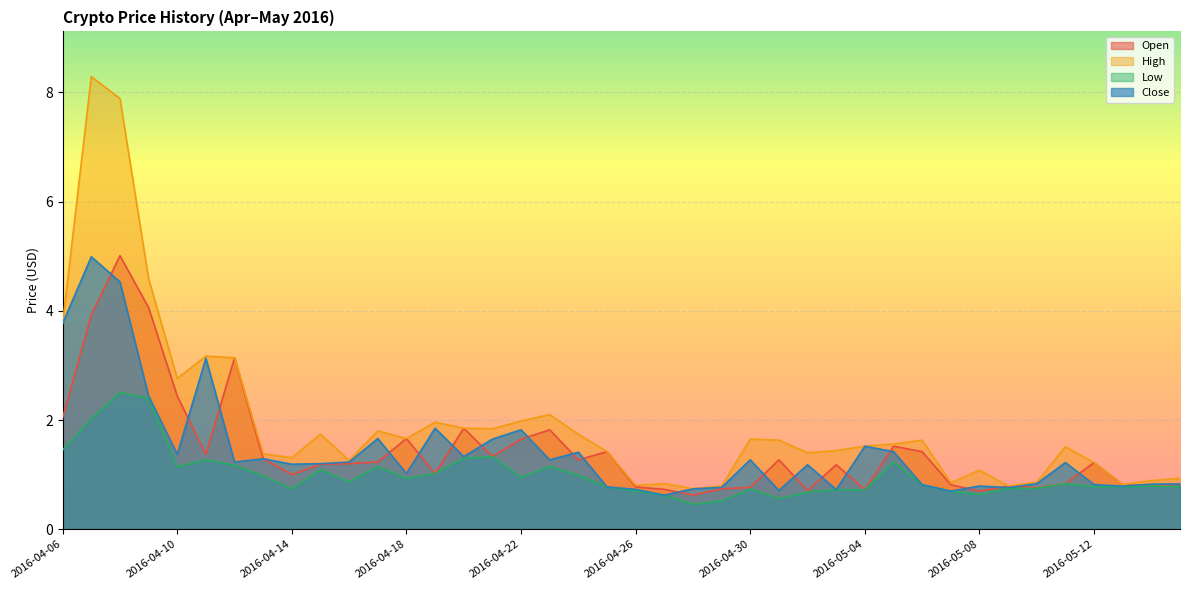

At which category does High reach its first local valley?

2016-04-10